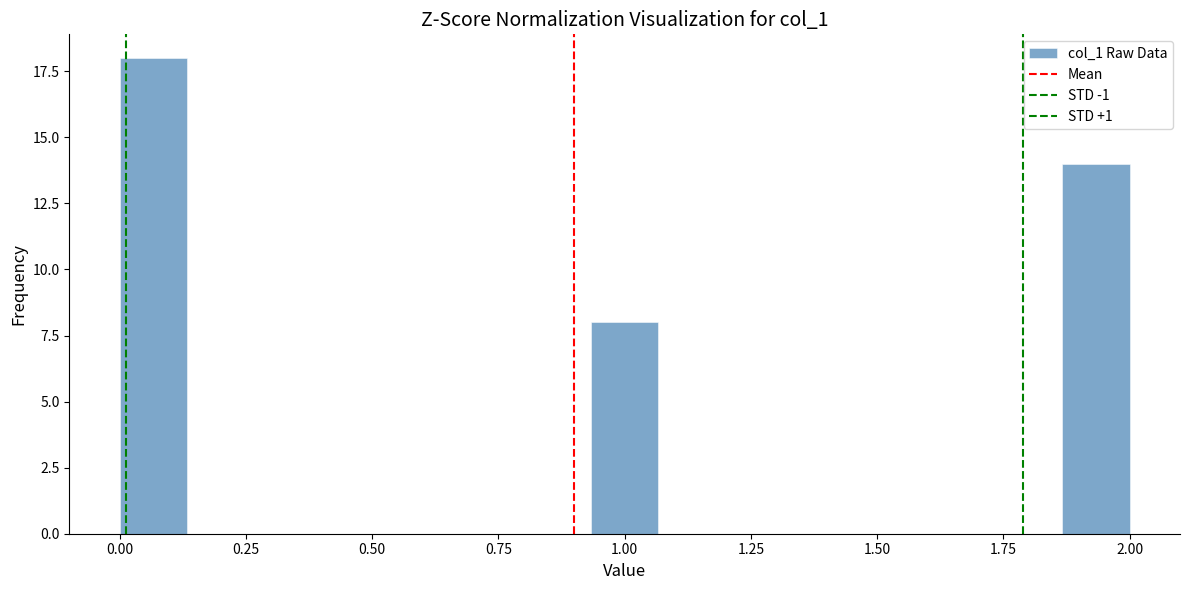

Around what value on the x-axis is the tallest bar? Give the approximate position of its centre, as read against the axis.

0.05